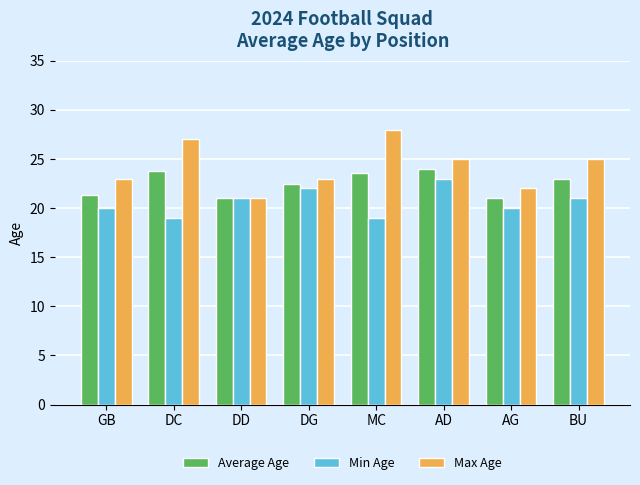

The Min Age series shows 34.0 at AD. True or false?

False